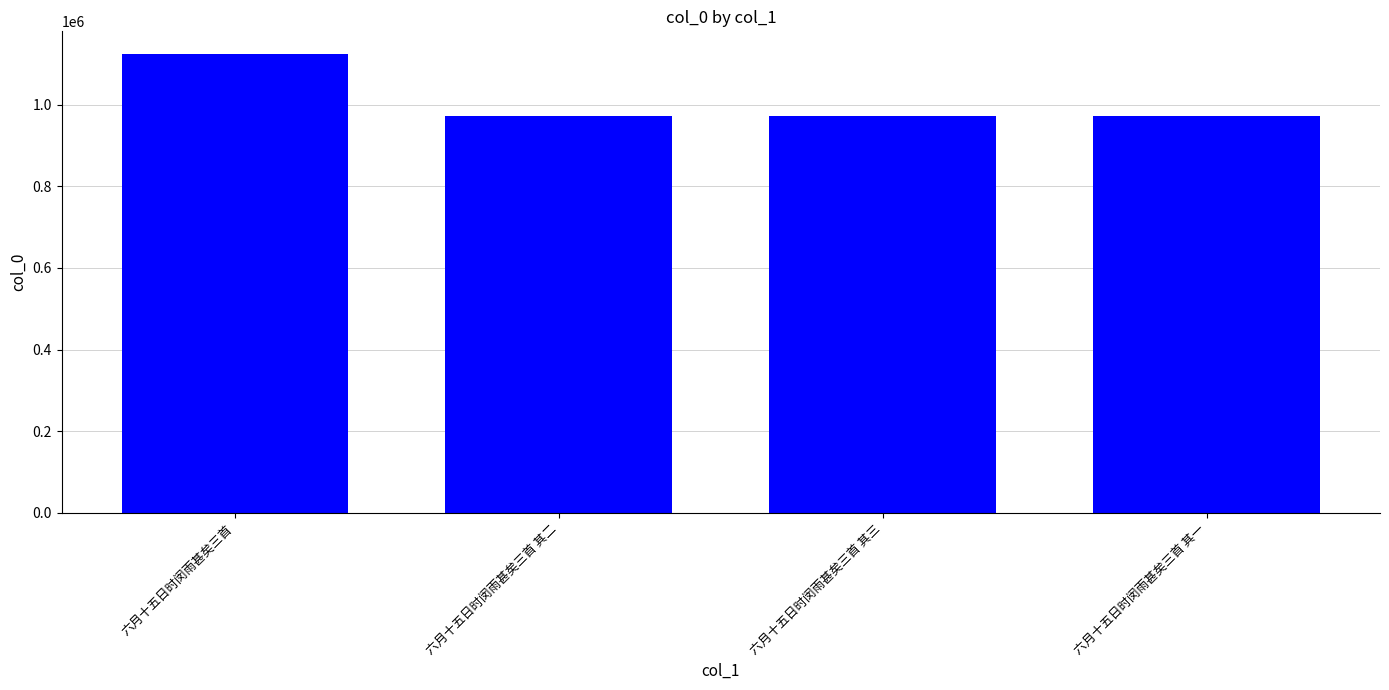

Is it true that the value at 六月十五日时闵雨甚矣三首 其三 is 972255?

True